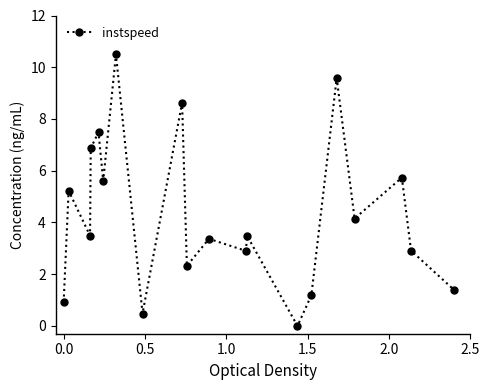

What is the value of the 11th point from the left?

3.4